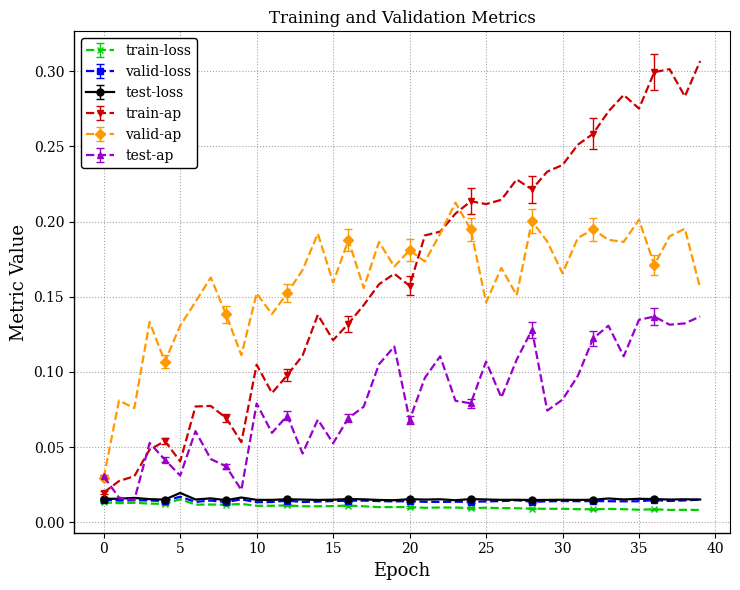

At how many categories does at least one series exceed 0?

40